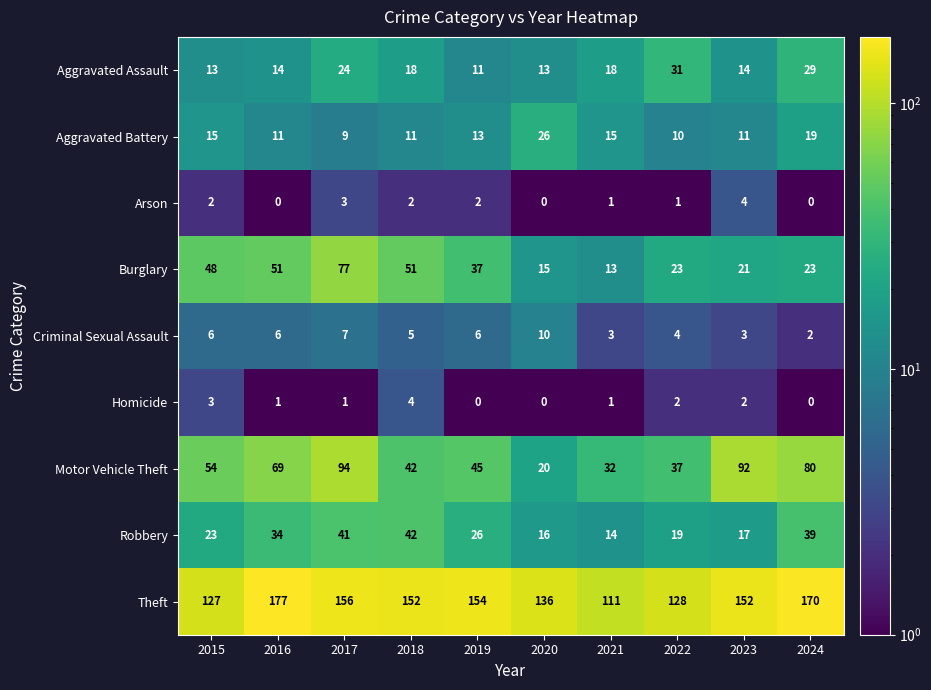

What is the total value across all series at 2019?

294